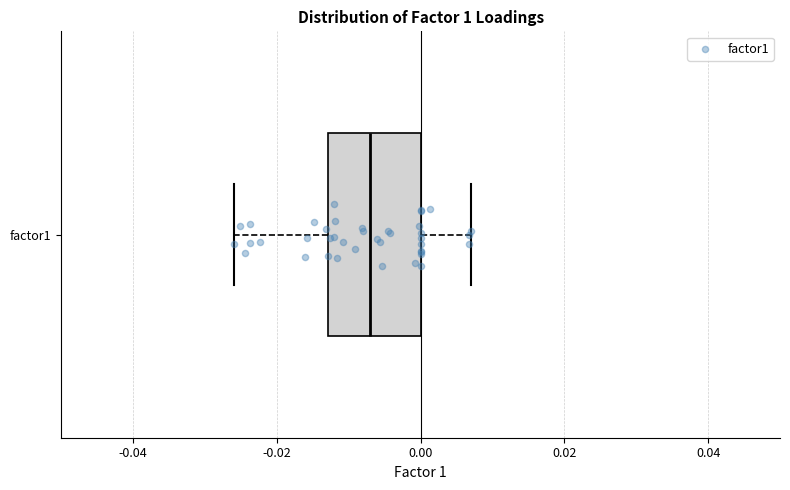

Transcribe this box plot: give where the median line is, the range the box spans, and where the two whiskers end, as read against the x-axis. The values are not printed on the chart, so give them approximately, as read against the axis.

median -0.006, box -0.012 to 0.000, whiskers -0.026 to 0.008